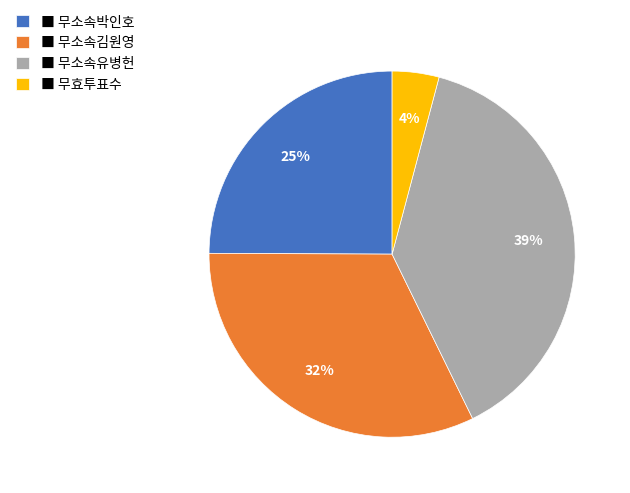

To the nearest percent, what percentage of the pie is ■ 무효투표수?

4%